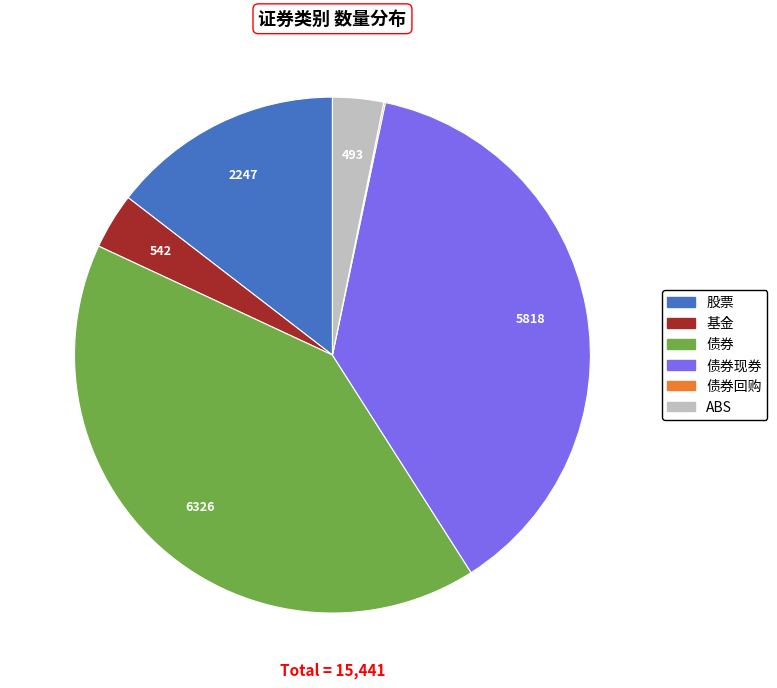

Is there any slice that represents more than half of the pie?

No